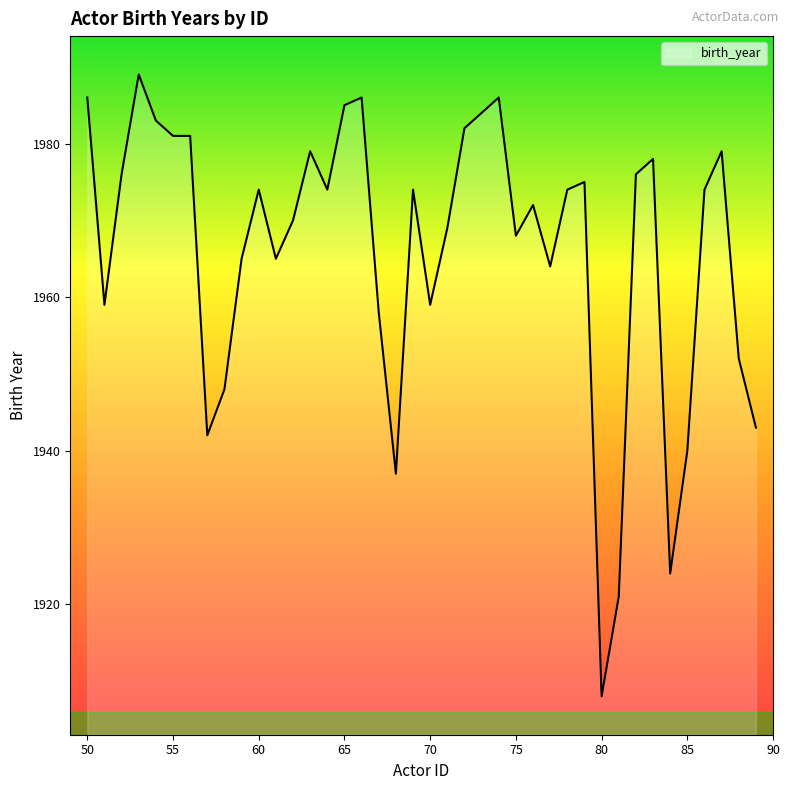

What is the average value?

1966